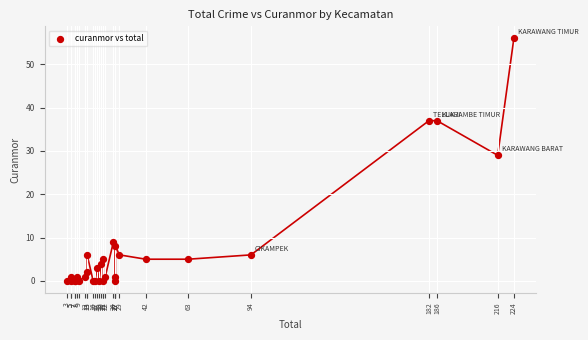

What Y value in the scatter plot is closest to 28?

29